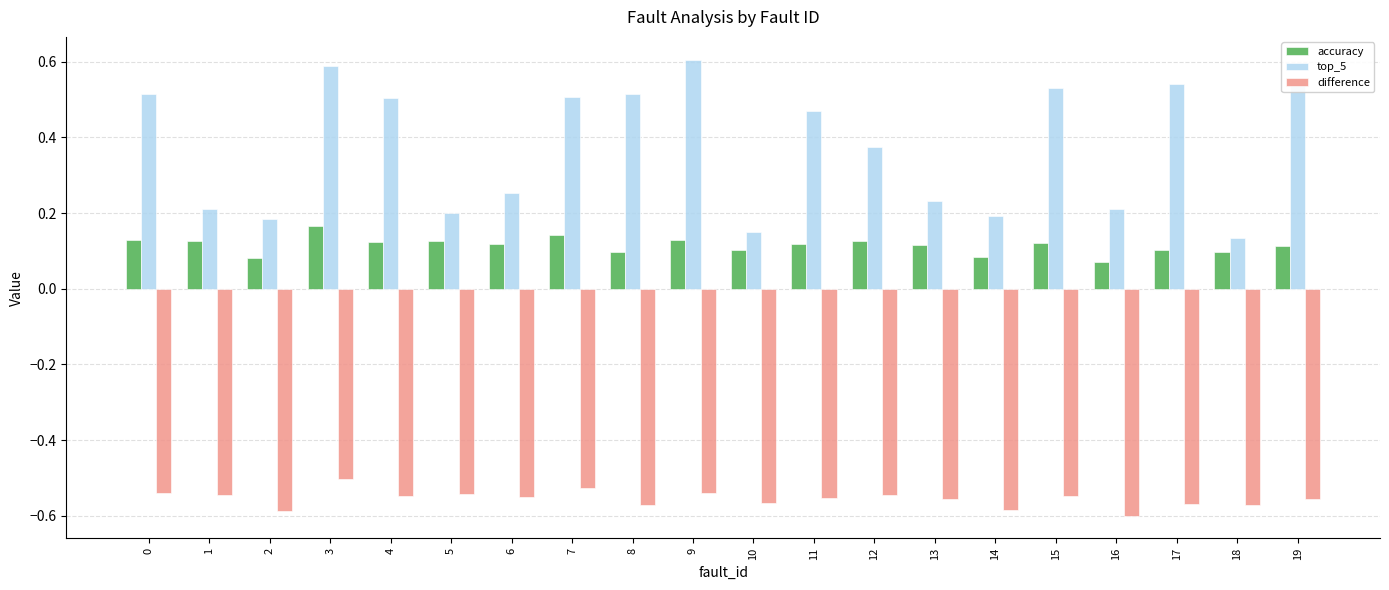

Which label corresponds to the smallest value in the chart?

16